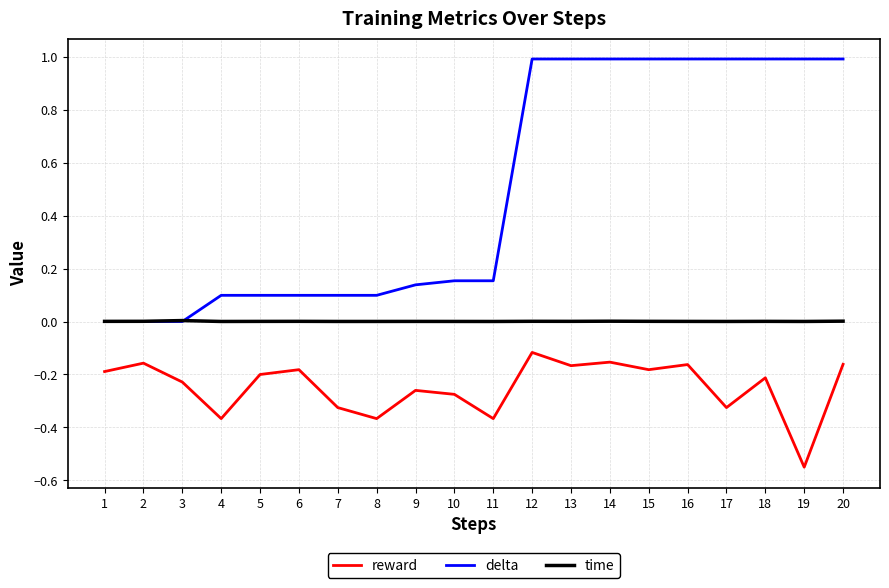

Which label corresponds to the smallest value in the chart?

19